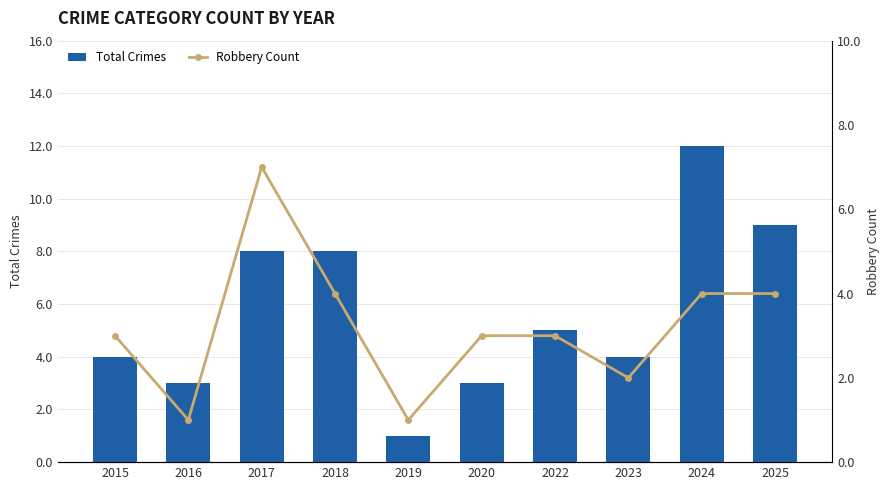

Is it true that Robbery Count equals 0 at 2019?

False